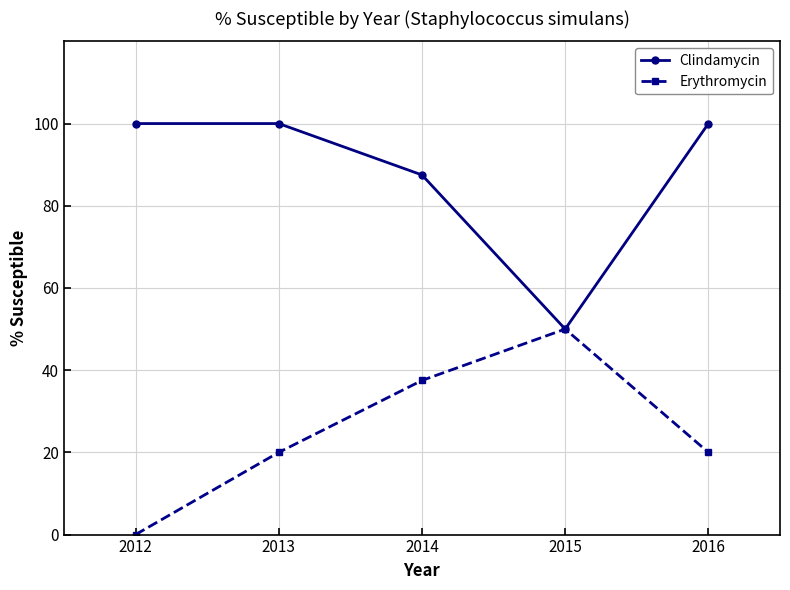

How many interior local peaks does the Erythromycin series have?

1